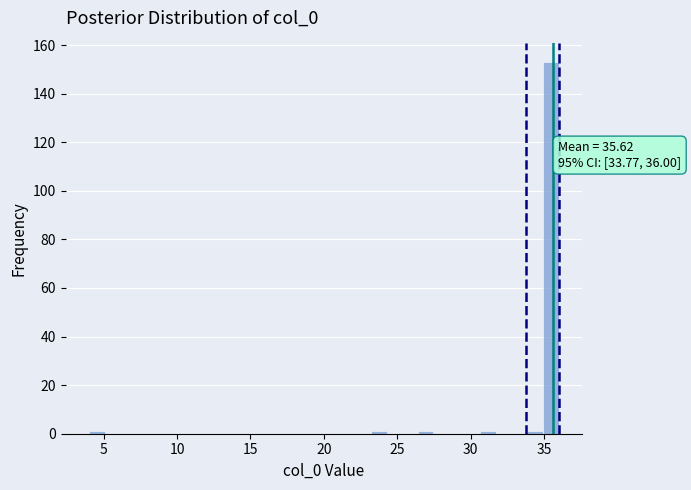

Read against the x-axis, roughly where is the centre of the tallest bar?

35.5